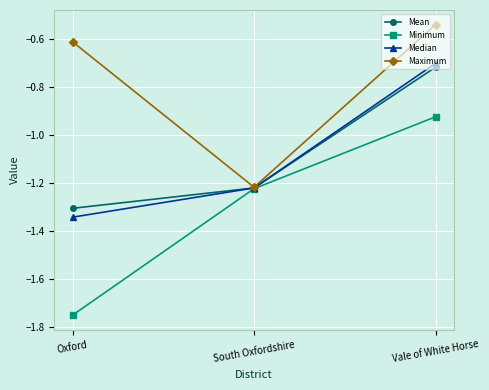

Which series changed the most between South Oxfordshire and Vale of White Horse?

Maximum